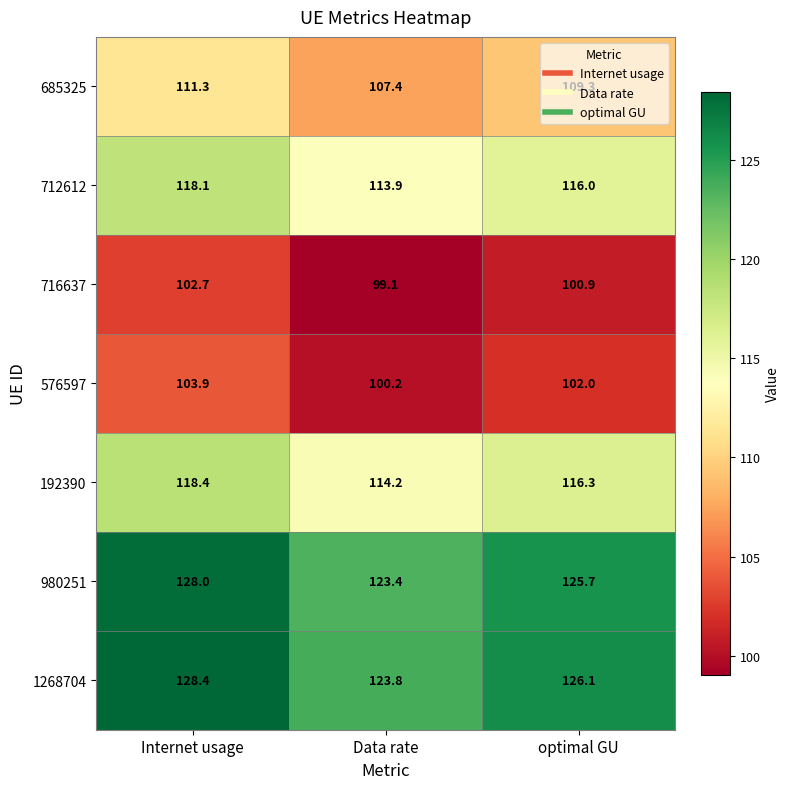

What is the sum of the 576597 values at Data rate and optimal GU?

202.2